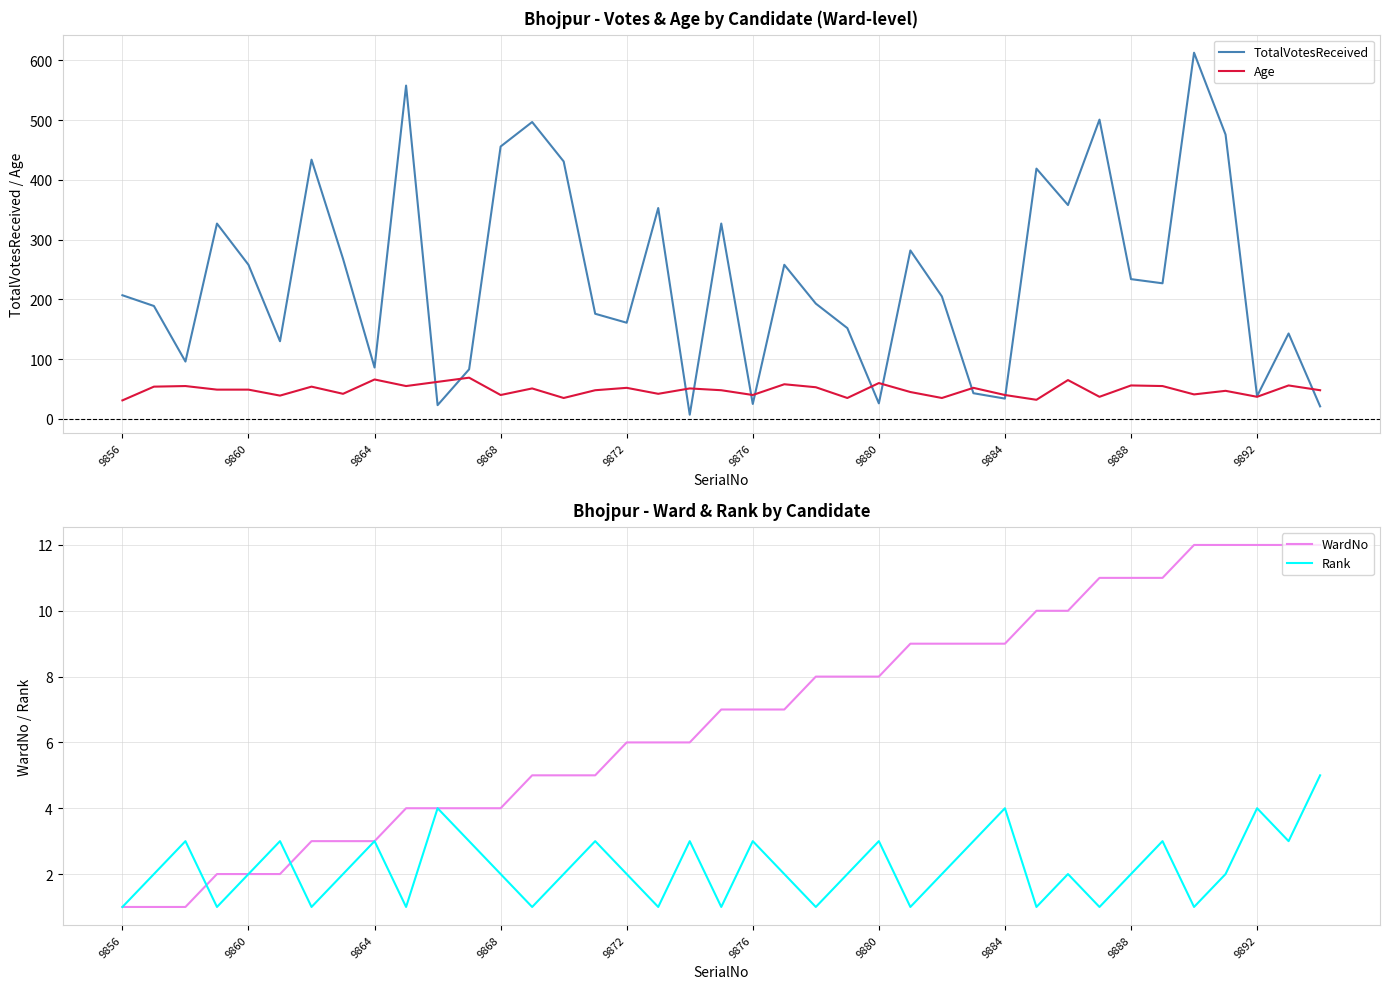

How many interior local valleys does the Age series have?

13